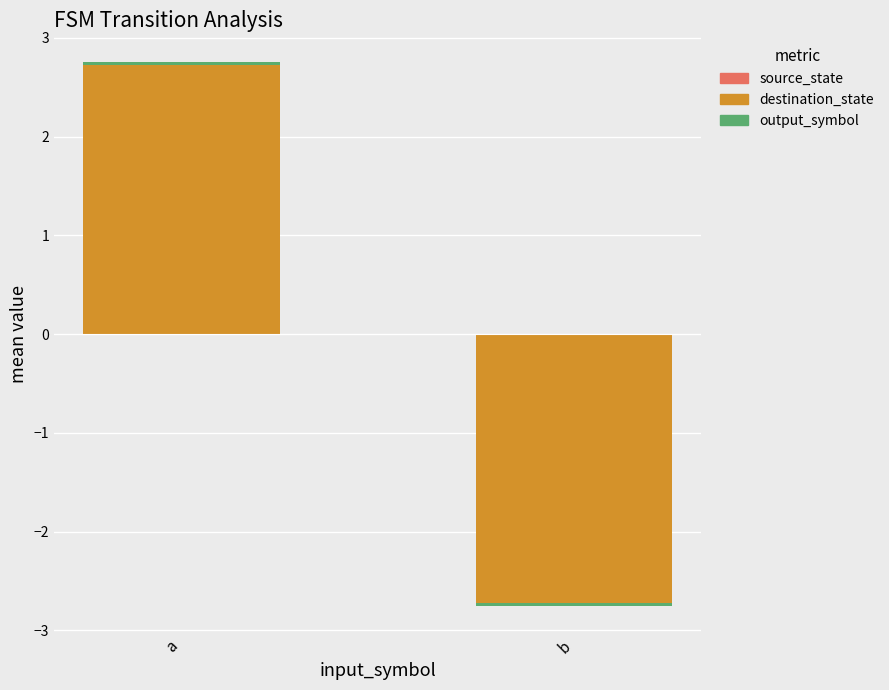

Which series has the widest spread of values?

destination_state